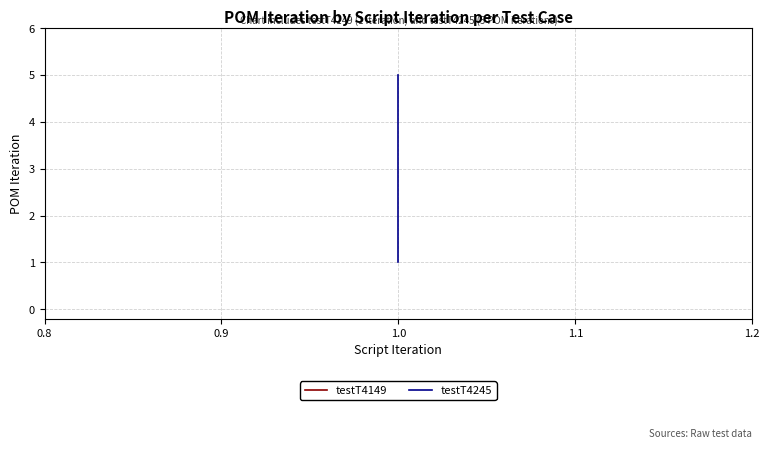

Between 0.9 and 0.8, which is larger?

0.9